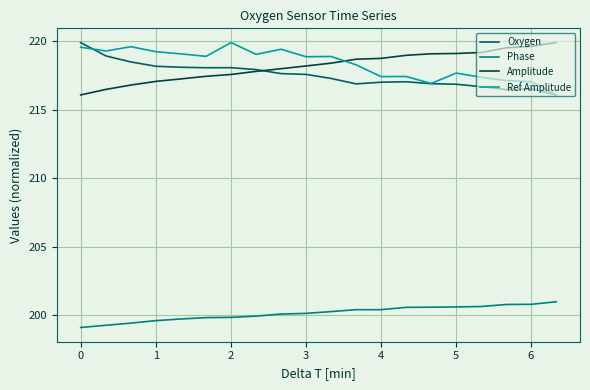

What is the smallest value displayed?

199.1